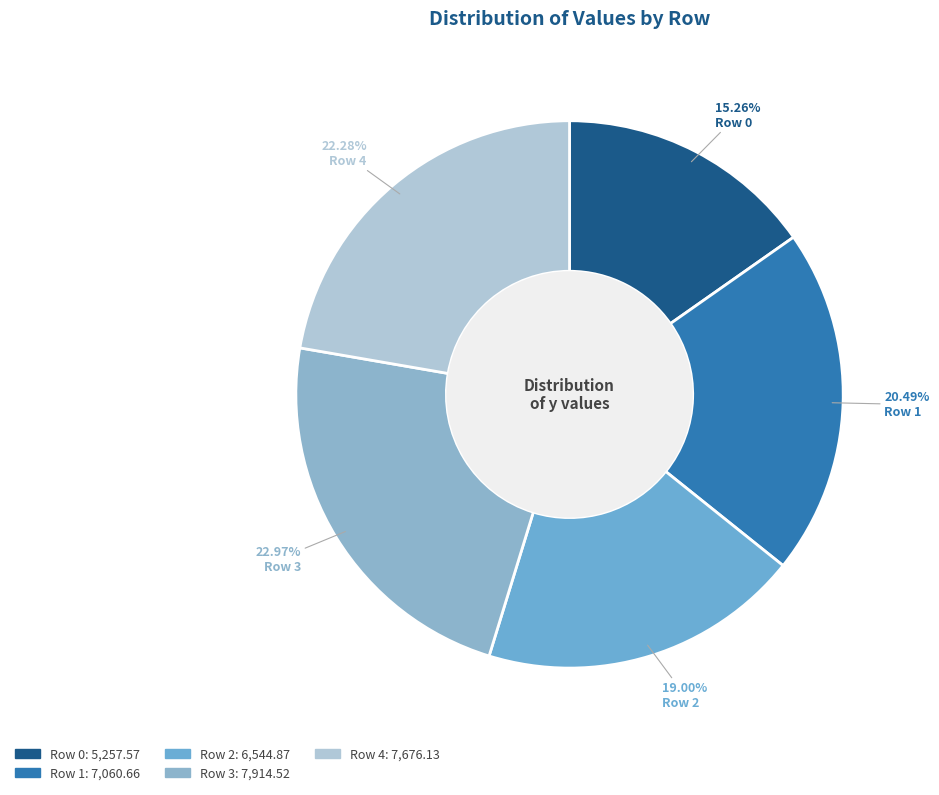

How many segments does this pie chart have?

5